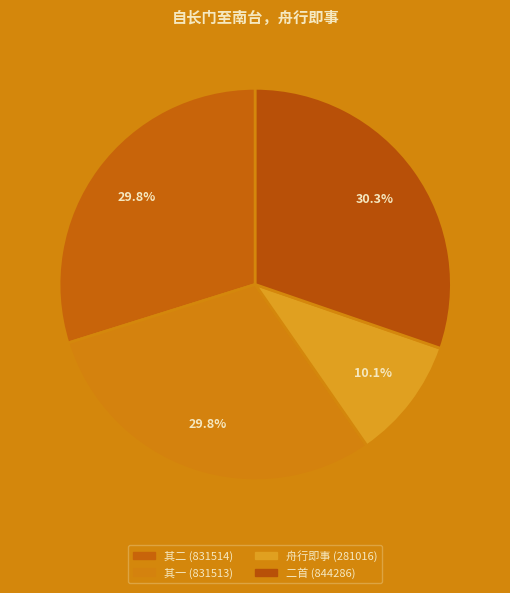

Count the number of slices in the pie.

4